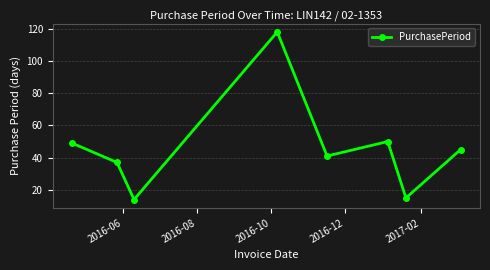

What is the value of the 3rd point from the left?

14